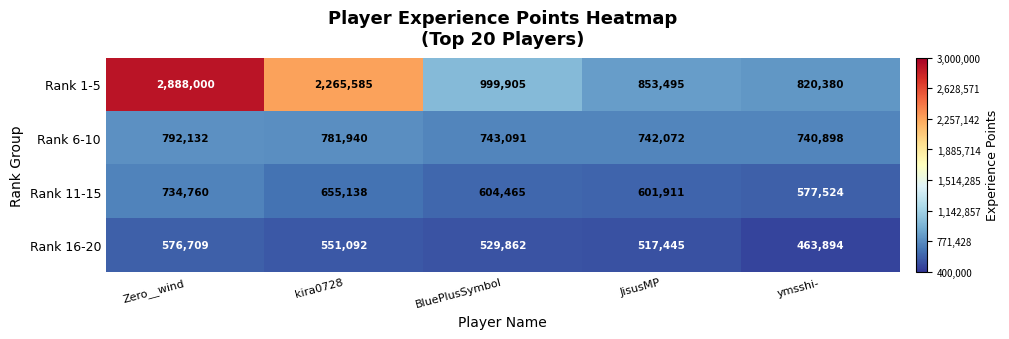

Reading right to left, list all the values displayed in this chart.

Rank 1-5: ymsshi-=820380	JisusMP=853495	BluePlusSymbol=999905	kira0728=2265585	Zero__wind=2888000
Rank 6-10: ymsshi-=740898	JisusMP=742072	BluePlusSymbol=743091	kira0728=781940	Zero__wind=792132
Rank 11-15: ymsshi-=577524	JisusMP=601911	BluePlusSymbol=604465	kira0728=655138	Zero__wind=734760
Rank 16-20: ymsshi-=463894	JisusMP=517445	BluePlusSymbol=529862	kira0728=551092	Zero__wind=576709